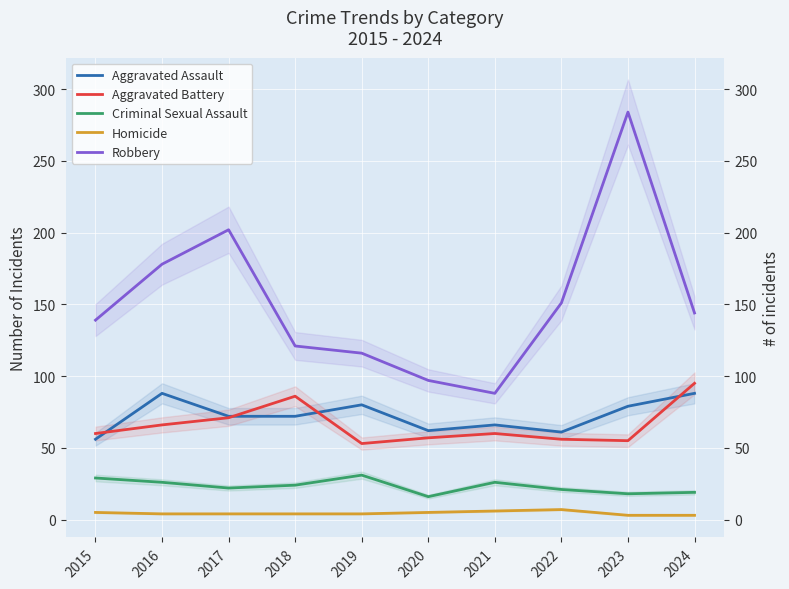

What is the average value of the Criminal Sexual Assault series?

23